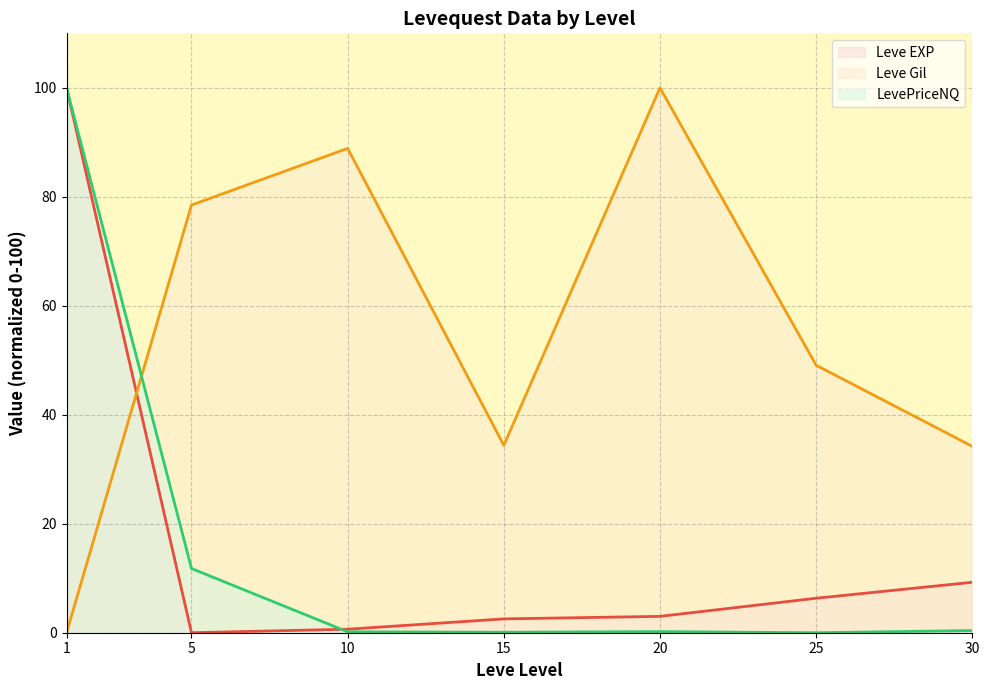

Reading left to right, extract all data points from this chart.

Leve EXP (line): 1=100.0	5=0.0	10=0.6	15=2.5	20=3.0	25=6.3	30=9.3
Leve Gil (line): 1=0.0	5=78.5	10=88.9	15=34.4	20=100.0	25=49.1	30=34.2
LevePriceNQ (line): 1=100.0	5=11.8	10=0.2	15=0.1	20=0.2	25=0.0	30=0.4